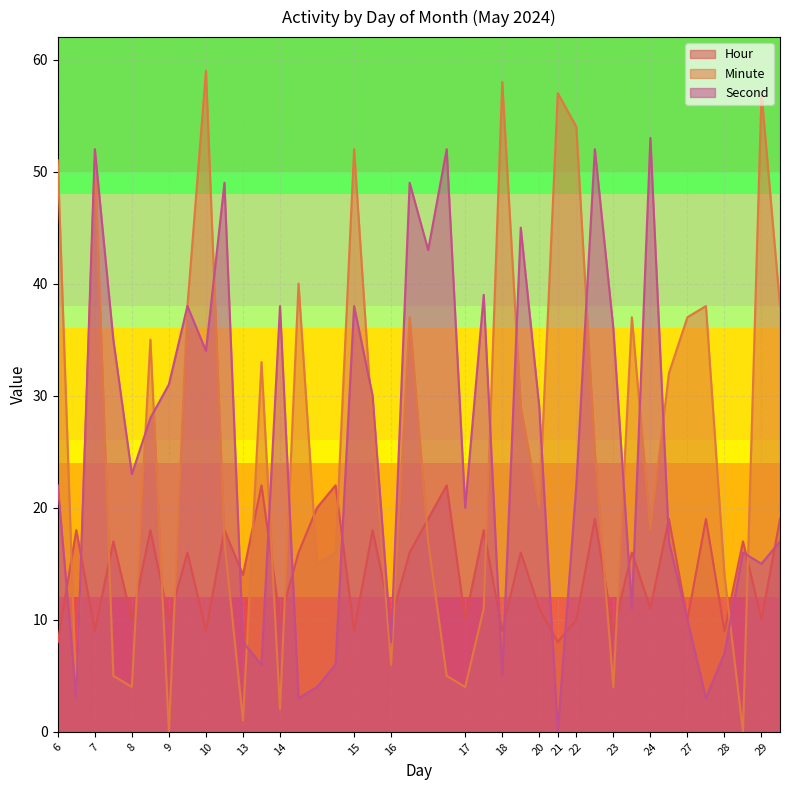

The value of Minute at 14 is 2. True or false?

True